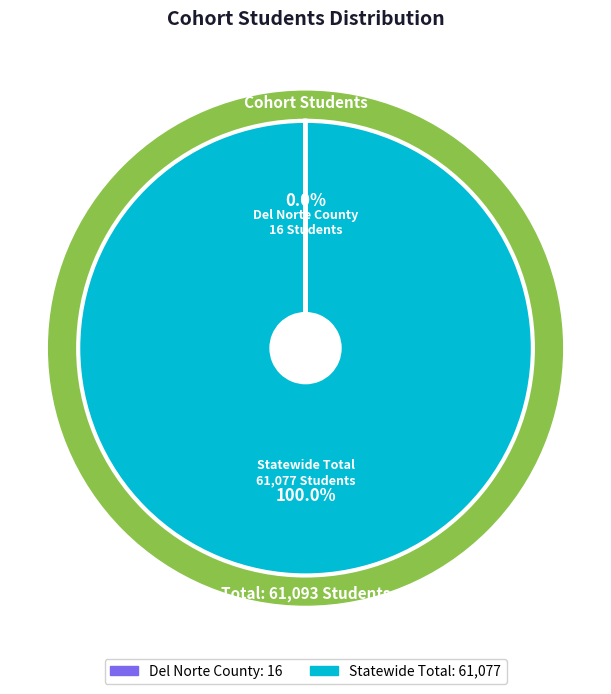

How many segments does this pie chart have?

2